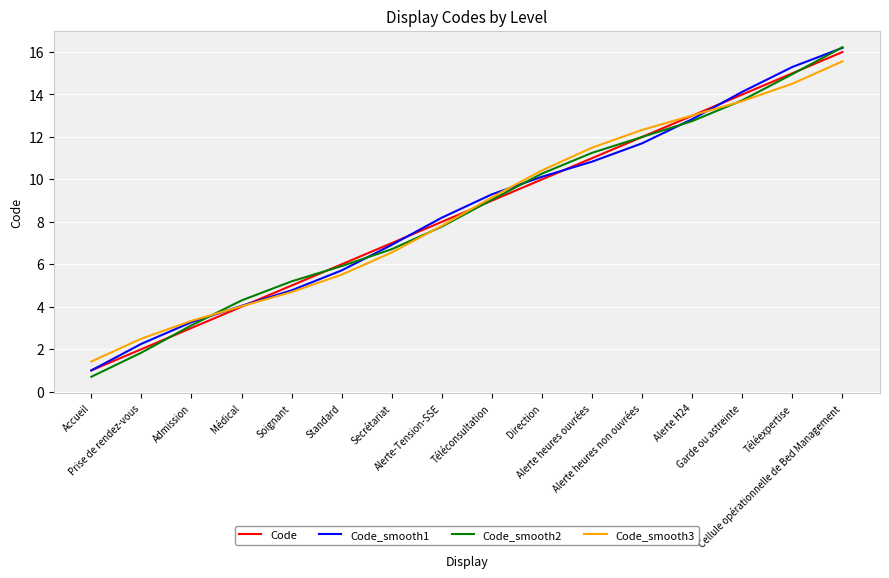

Which series has the largest range (max minus min)?

Code_smooth2